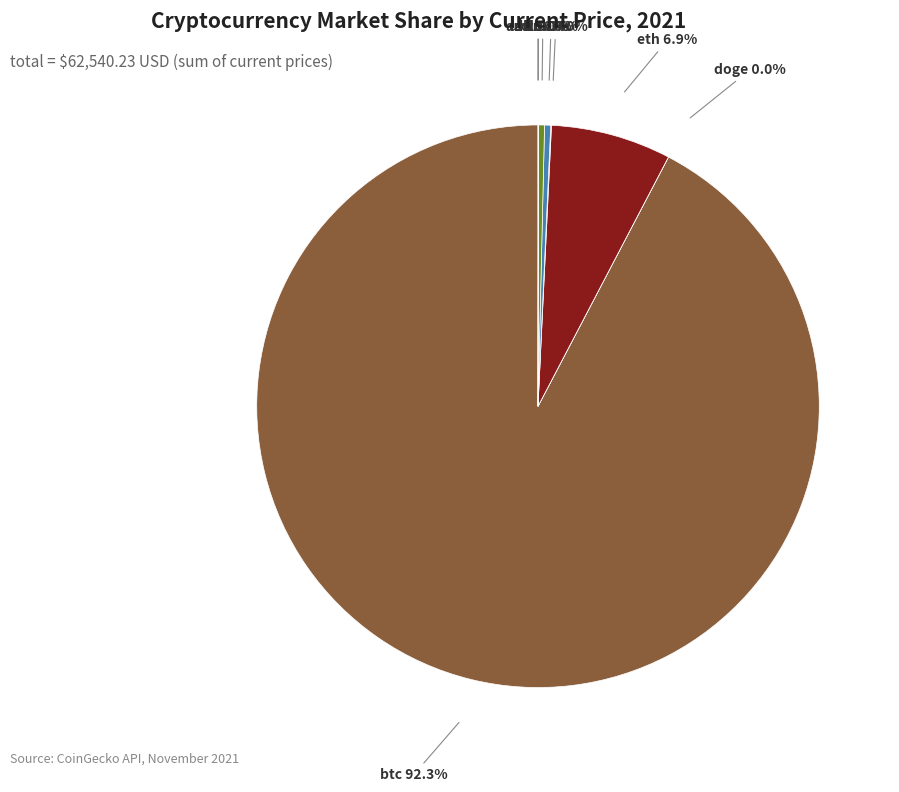

To the nearest percent, what is the combined percentage of ltc and eth?

7%